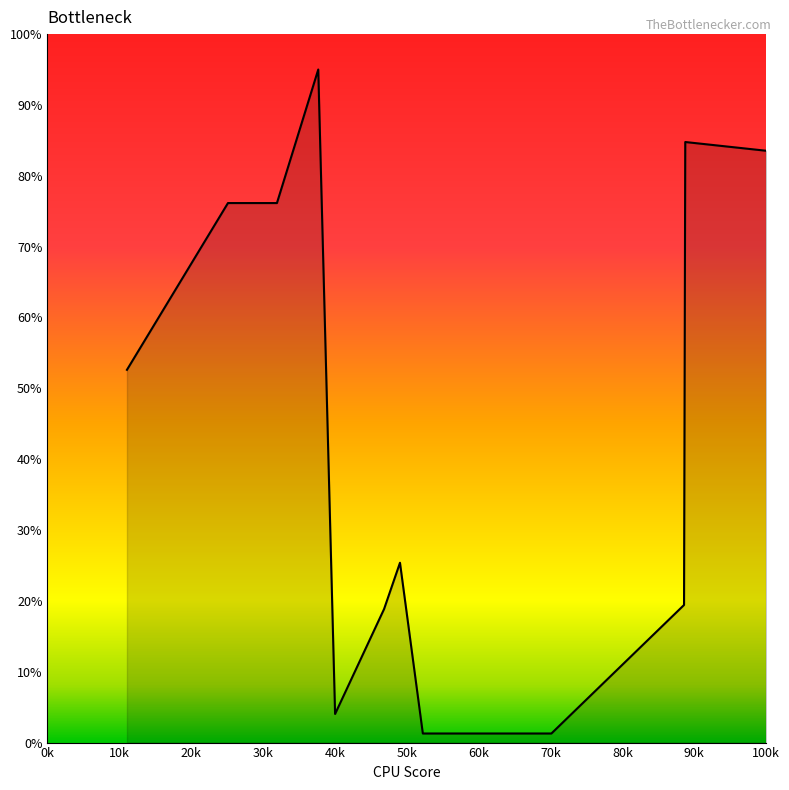

What is the maximum value shown in the chart?

95.0